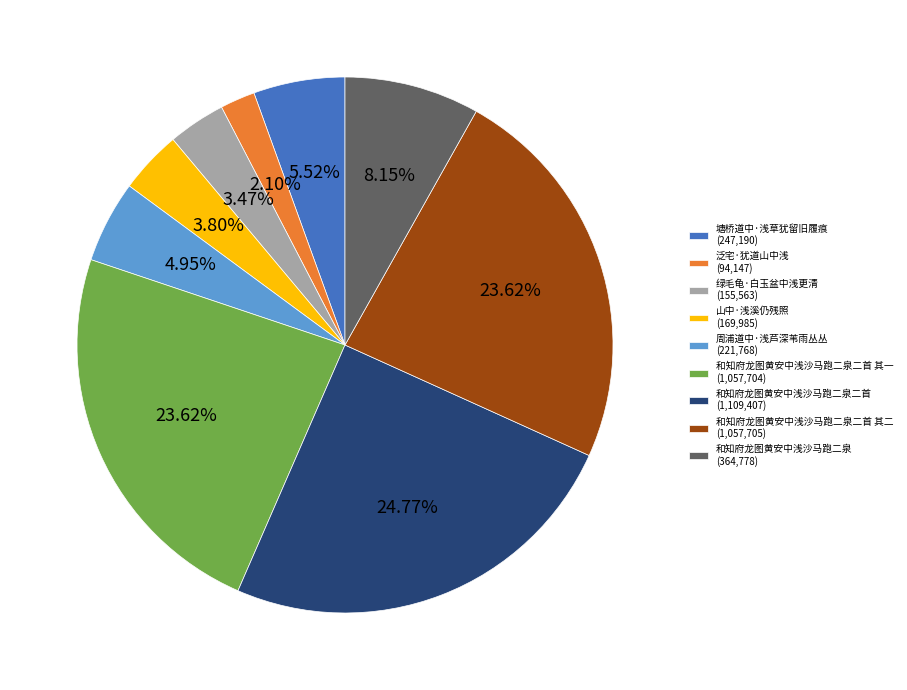

Does 绿毛龟·白玉盆中浅更清 (155,563) represent more than half of the total?

No